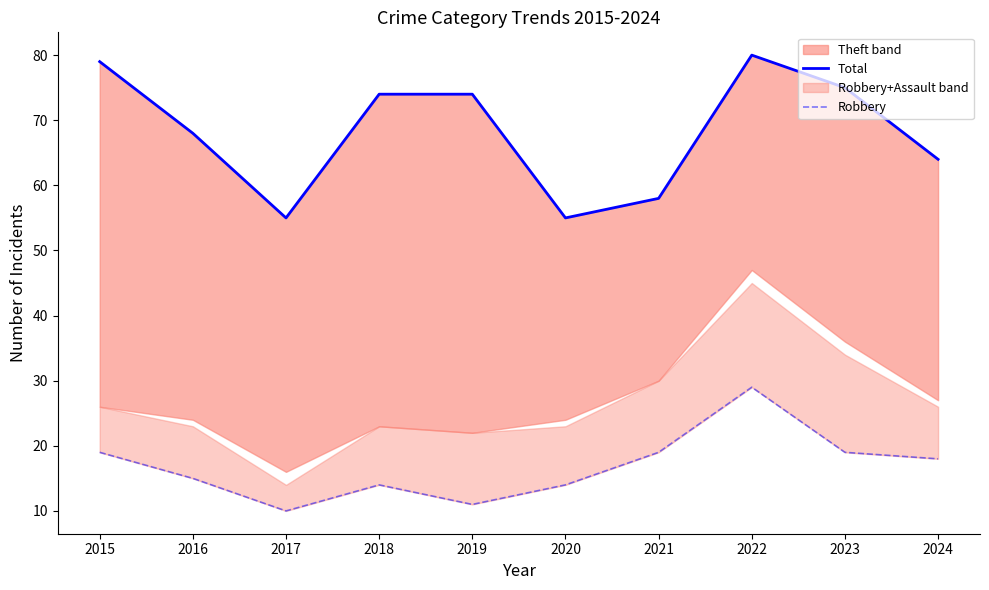

What is the sum of all Robbery values?

168